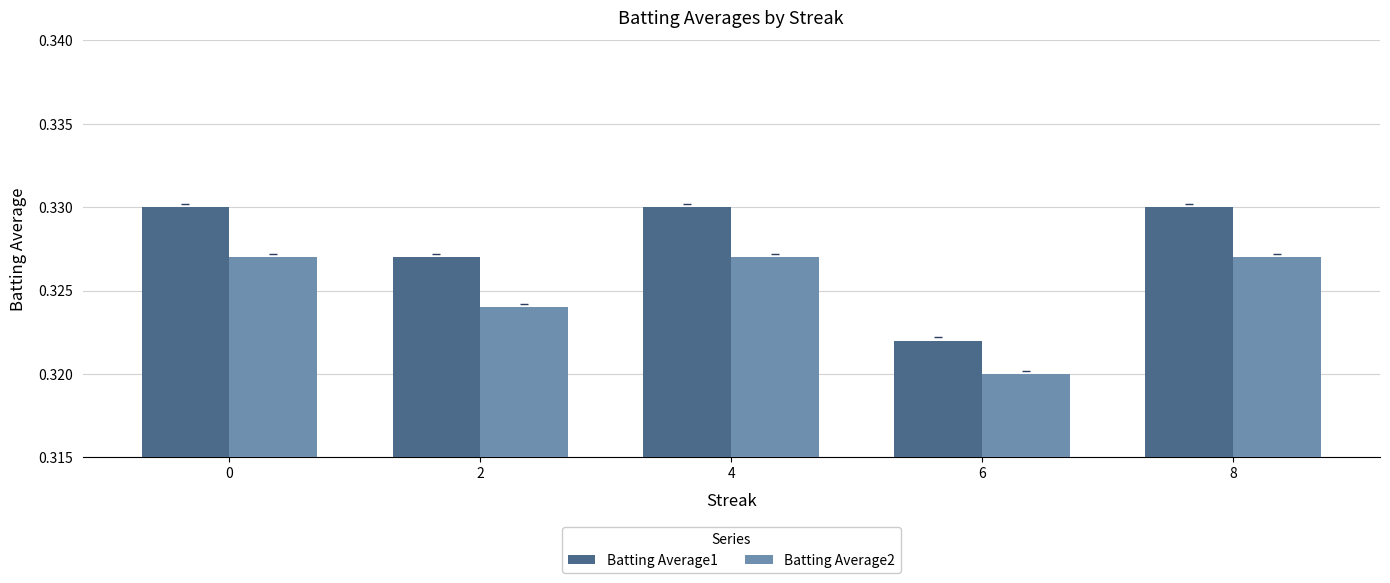

What is the sum of the Batting Average2 values at 8 and 0?

0.7